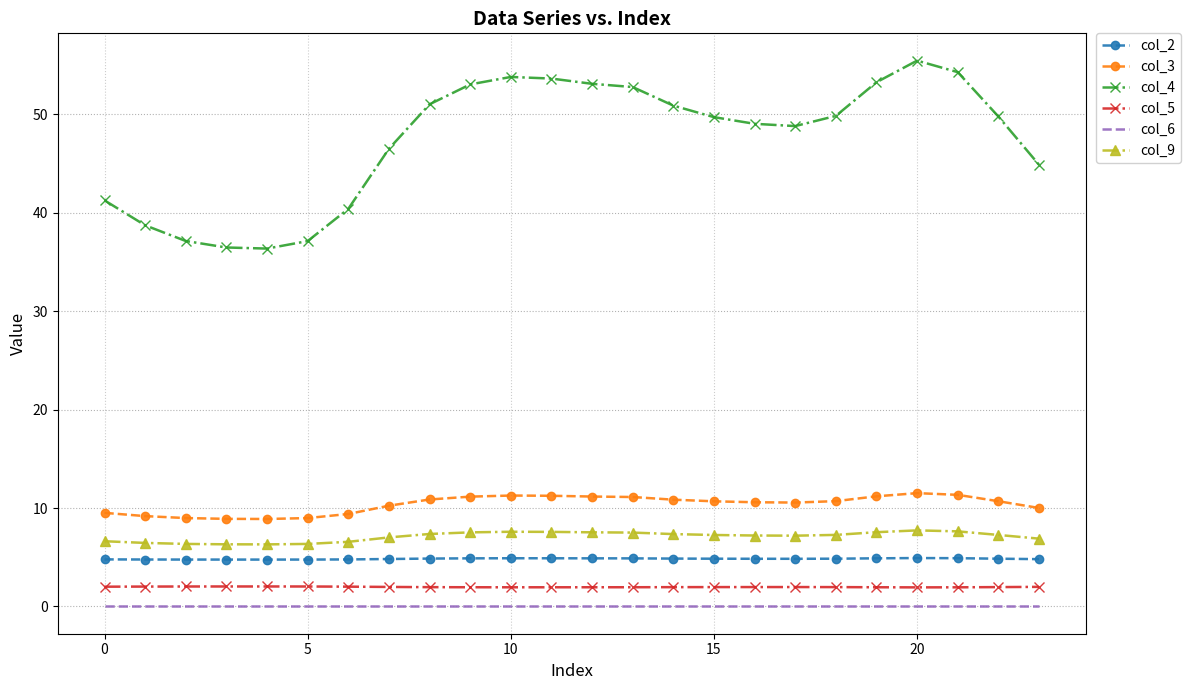

What are all the series names shown in the legend?

col_2, col_3, col_4, col_5, col_6, col_9